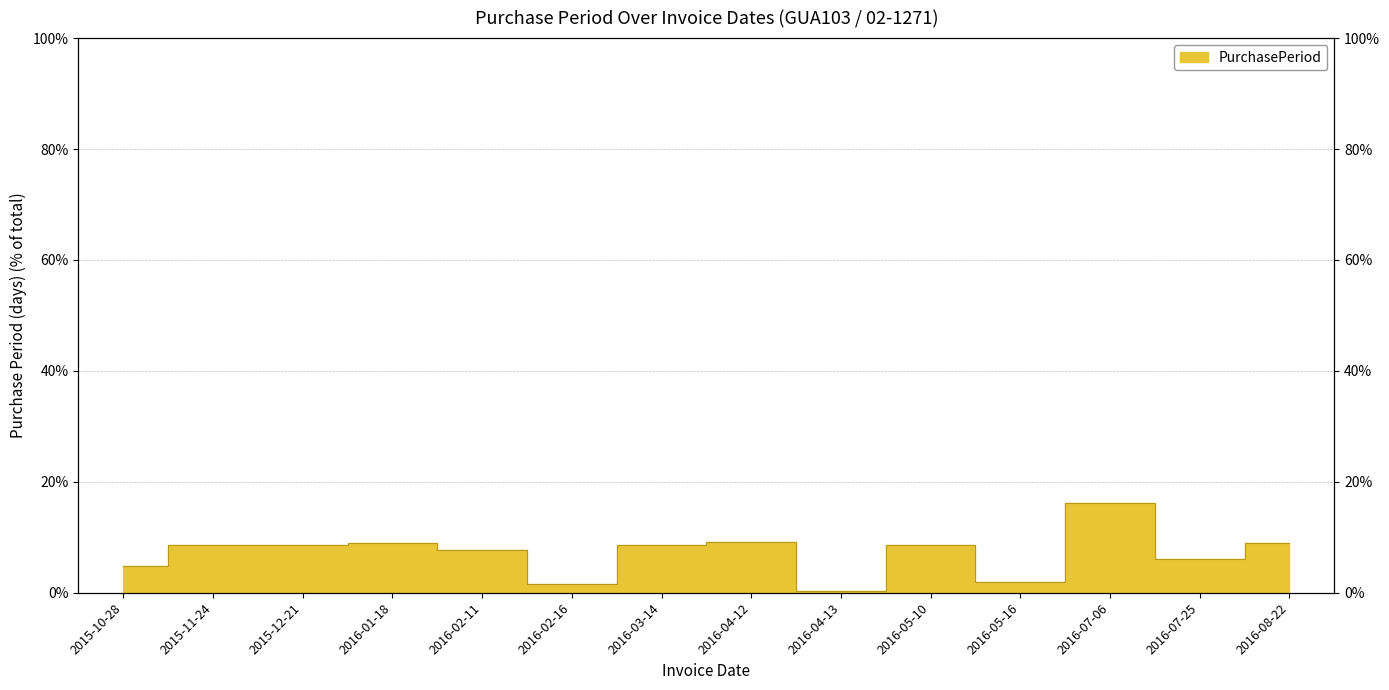

What is the smallest value displayed?

0.3